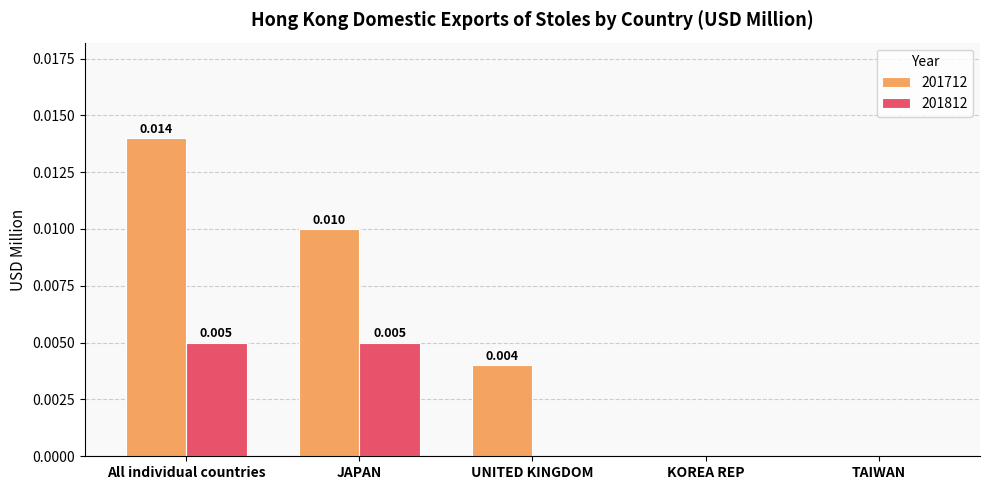

Which category has the highest value across all series?

All individual countries